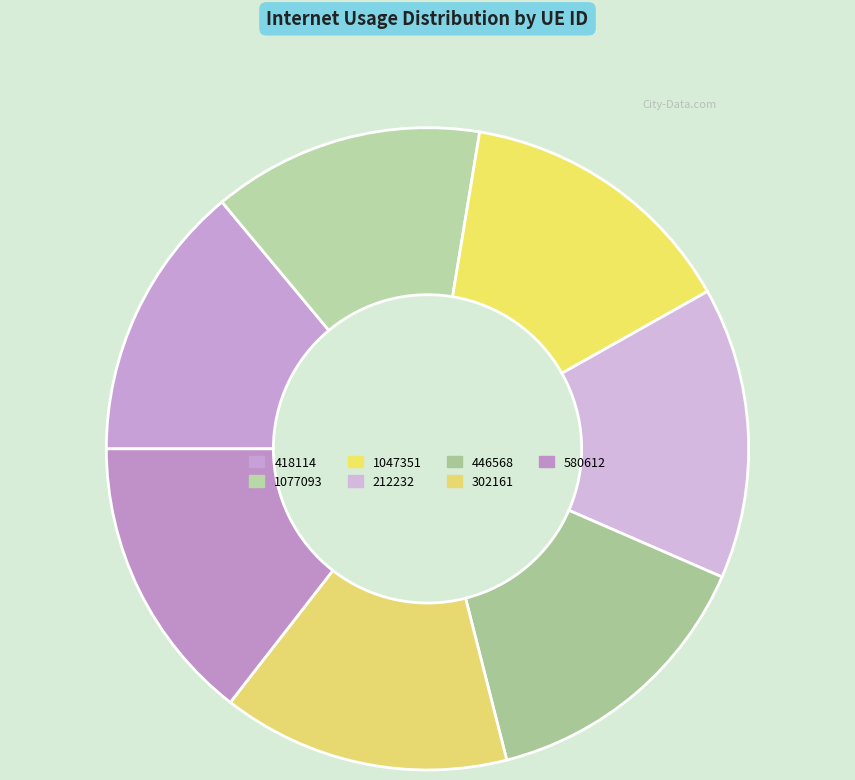

To the nearest percent, what is the combined percentage of 212232 and 302161?

29%